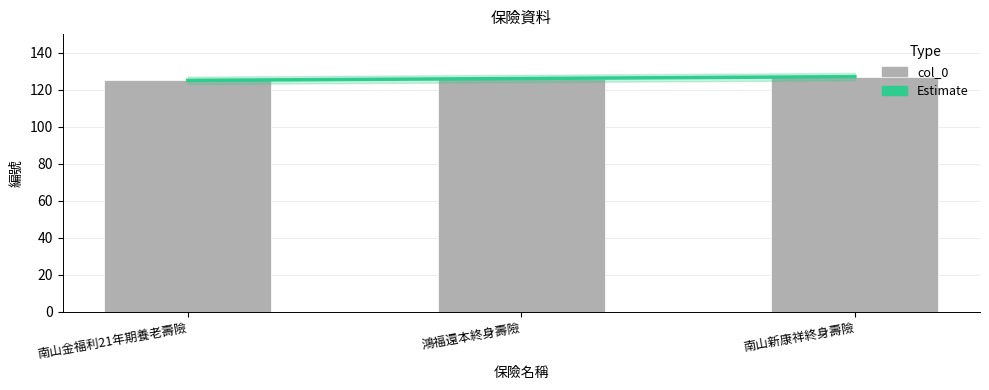

At which category does the chart reach its peak across all series?

南山新康祥終身壽險